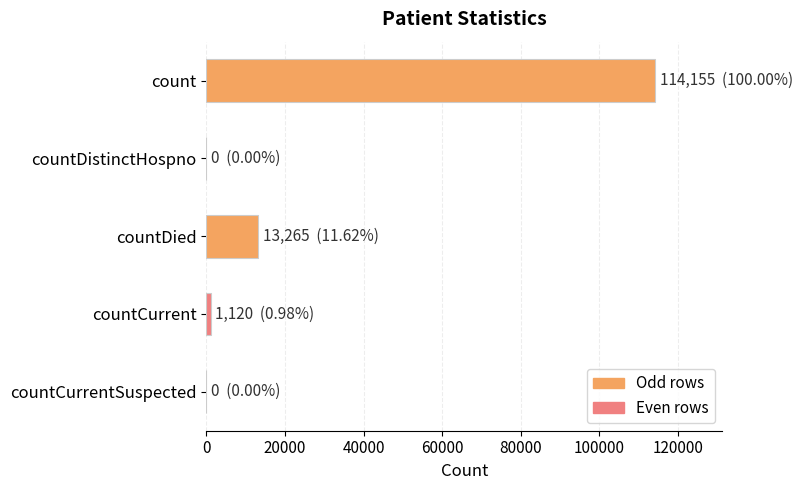

What is the sum of all values?

128540